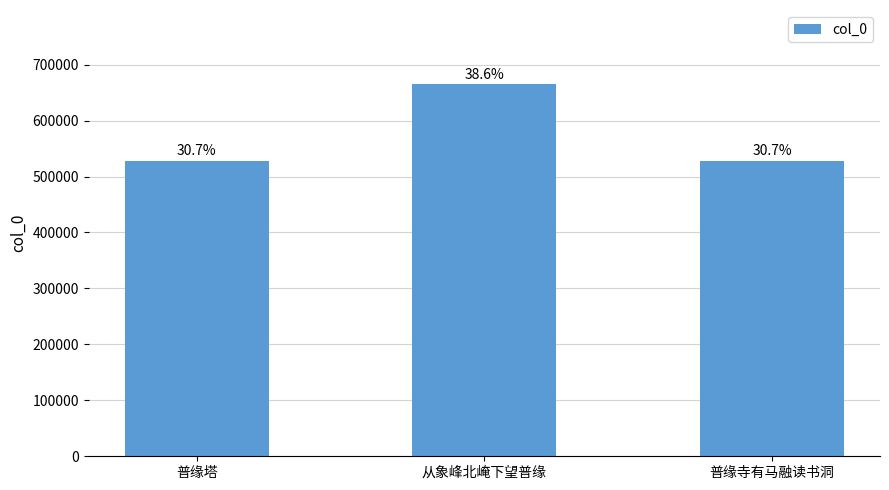

Does the chart contain any negative values?

No